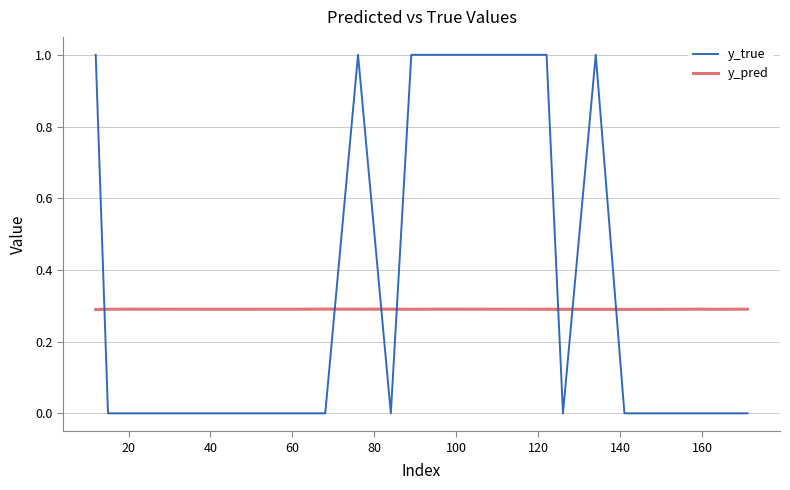

What is the highest value of the y_true series?

1.0